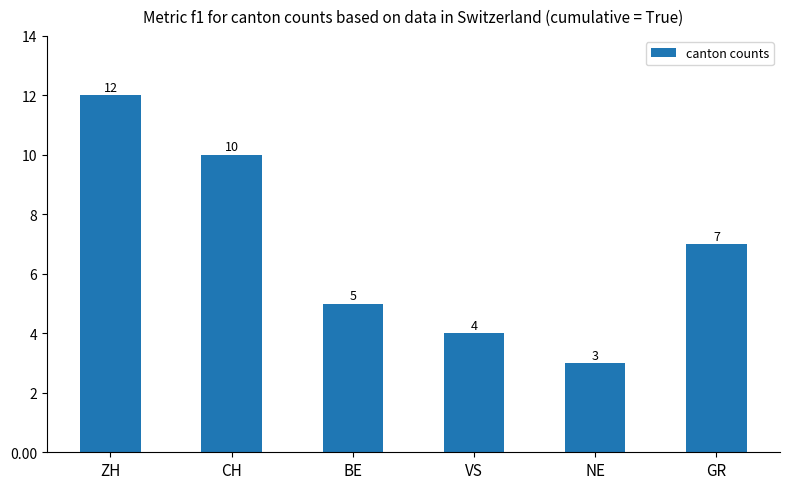

Where is the data nearest to the value 7?

GR